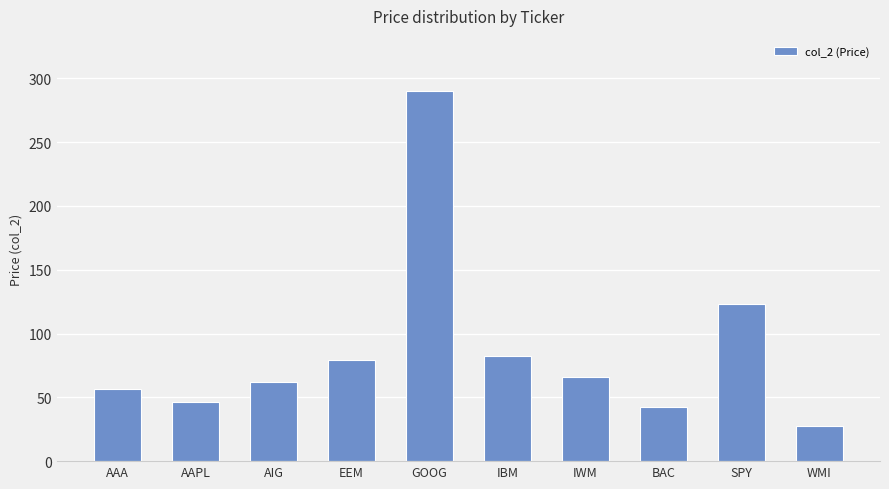

Reading left to right, extract all data points from this chart.

AAA=56.6	AAPL=46.1	AIG=62.3	EEM=78.9	GOOG=289.8	IBM=82.2	IWM=65.7	BAC=42.7	SPY=123.2	WMI=27.2